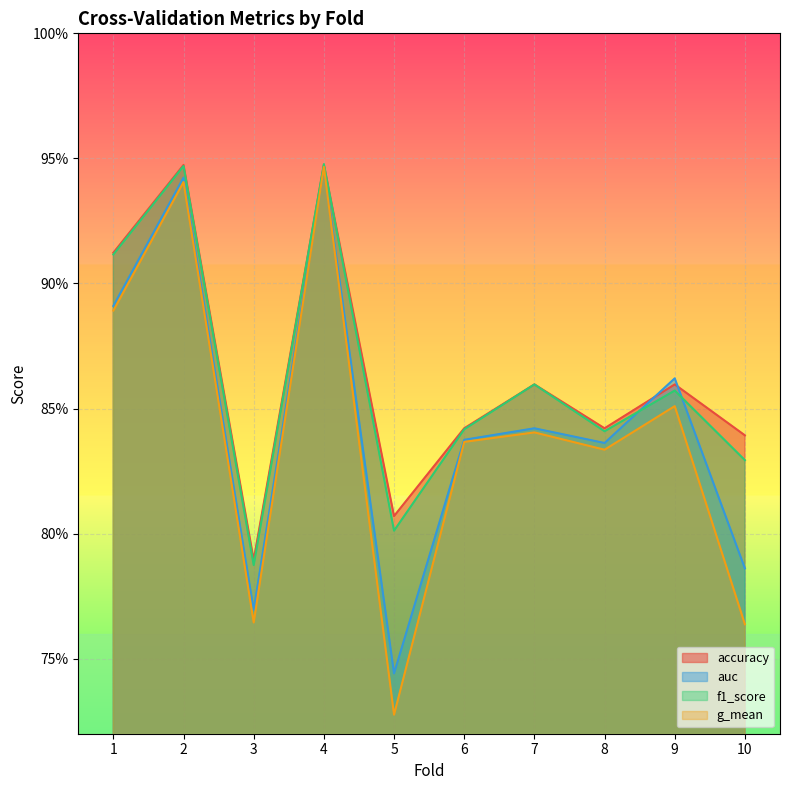

List the labels in order of accuracy value, largest first.

2, 4, 1, 7, 9, 6, 8, 10, 5, 3